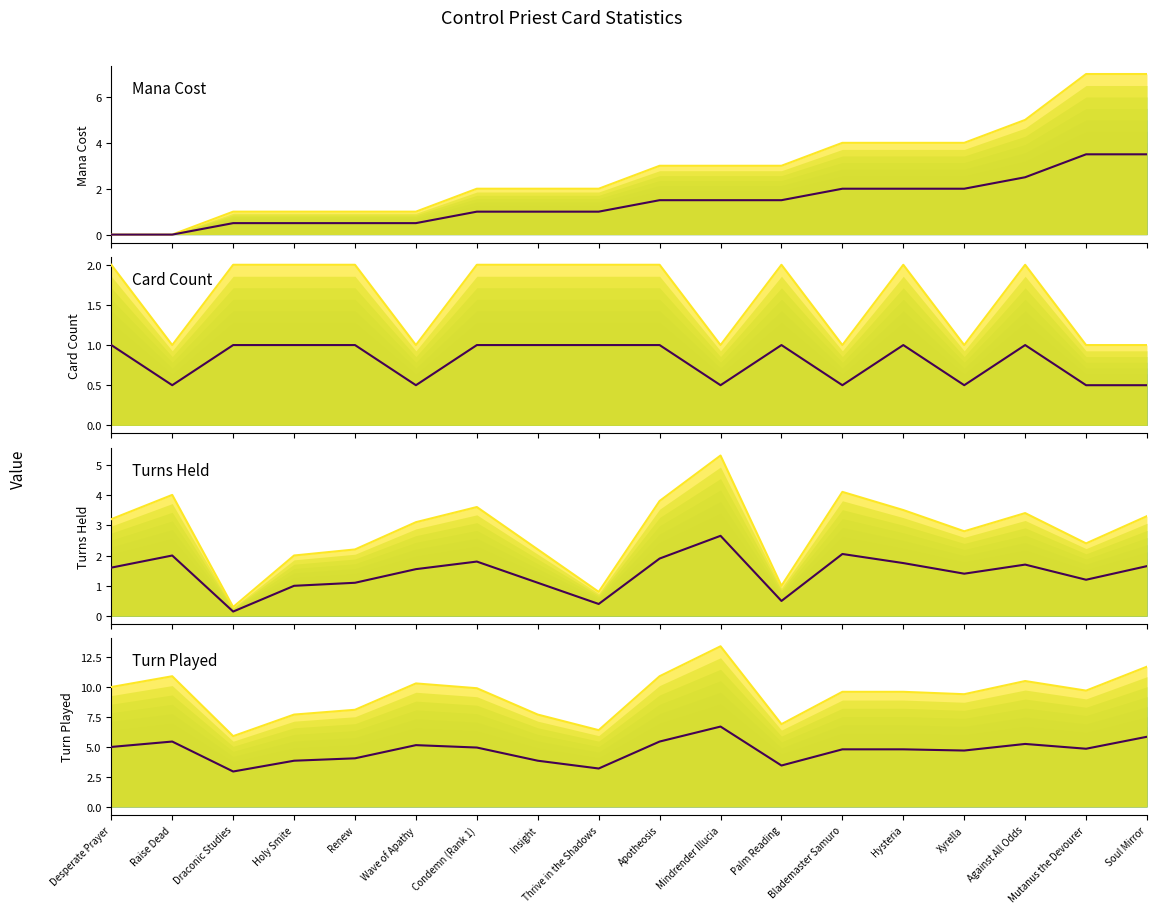

How many interior local valleys does the Turns Held series have?

5